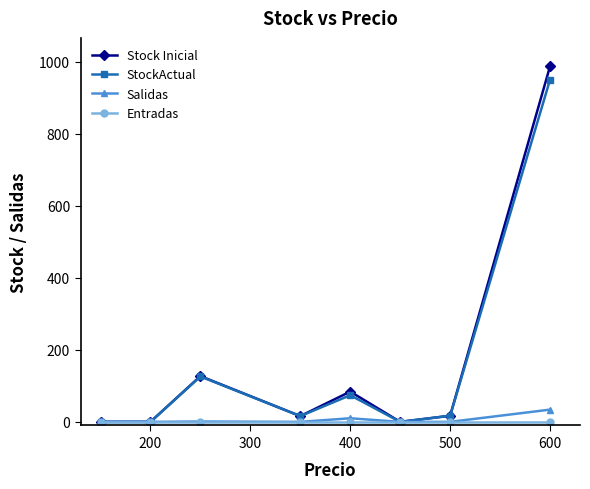

What is the maximum value shown in the chart?

987